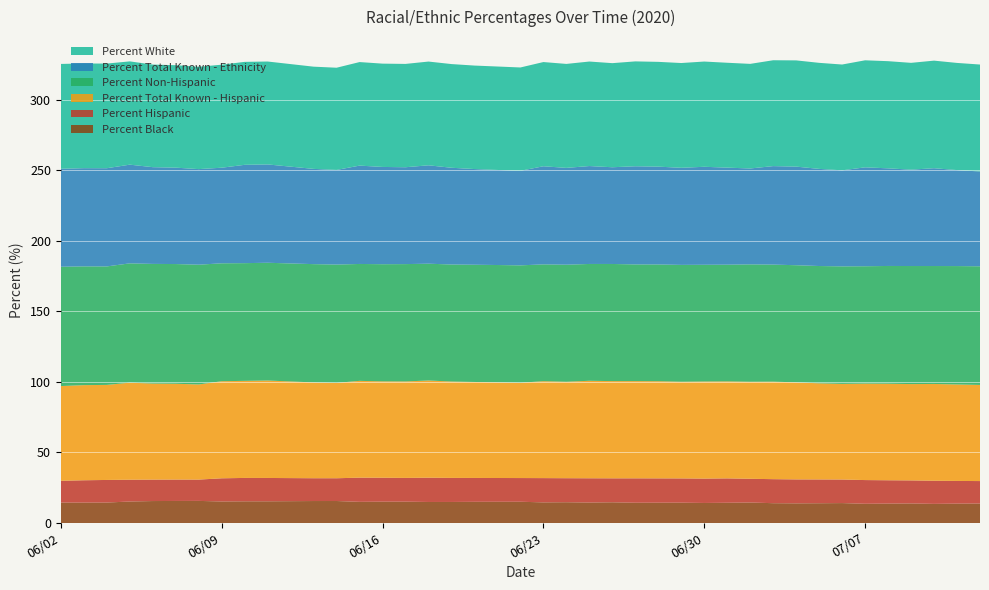

Reading left to right, what are all the values shown in this chart?

Percent Black: 14.5	14.5	14.5	15.3	15.6	15.6	15.7	15.3	15.4	15.4	15.6	15.6	15.0	15.1	15.2	14.9	14.9	15.0	15.1	15.1	14.6	14.7	14.5	14.7	14.4	14.4	14.4	14.2	14.4	14.6	14.1	13.9	14.0	14.1	13.6	13.8	13.9	13.6	13.8	13.8
Percent Hispanic: 15.4	15.8	16.0	15.4	15.2	15.2	15.1	16.4	16.6	16.5	16.2	16.1	17.1	17.0	16.8	17.2	17.1	16.9	16.8	16.8	17.2	17.0	17.2	17.0	17.3	17.2	17.2	17.3	17.3	16.8	17.0	17.0	16.9	16.7	16.8	16.5	16.3	16.4	16.1	15.9
Percent Total Known - Hispanic: 67.1	67.4	67.4	68.8	68.1	67.9	67.4	68.8	68.8	69.1	67.9	67.6	68.6	68.3	68.4	68.9	68.3	68.0	67.8	67.5	68.7	68.4	69.1	68.9	68.9	68.9	68.5	68.8	68.7	68.8	69.1	68.8	68.1	67.8	68.4	68.4	68.3	68.6	68.4	68.1
Percent Non-Hispanic: 84.6	84.2	84.0	84.6	84.8	84.8	84.9	83.6	83.4	83.5	83.8	83.9	82.9	83.0	83.2	82.8	83.0	83.1	83.2	83.2	82.8	83.0	82.8	83.0	82.7	82.8	82.8	82.7	82.7	83.2	83.0	83.0	83.1	83.3	83.2	83.5	83.7	83.6	83.9	84.1
Percent Total Known - Ethnicity: 69.5	69.6	69.6	70.0	68.6	68.3	67.8	67.8	69.7	69.7	67.5	67.1	69.7	68.9	68.7	69.7	68.6	67.8	67.4	67.0	69.5	68.6	69.4	68.6	69.6	69.3	68.8	69.5	68.8	68.0	69.8	69.9	68.8	68.1	70.1	69.2	68.3	69.3	68.0	67.2
Percent White: 74.3	74.2	74.2	73.2	72.7	72.6	72.5	73.0	73.0	72.9	72.5	72.4	73.4	73.2	73.2	73.5	73.5	73.3	73.3	73.2	73.9	73.7	74.1	73.8	74.3	74.3	74.3	74.6	74.3	74.1	75.0	75.3	75.2	75.0	75.9	76.0	75.7	76.2	76.0	75.8